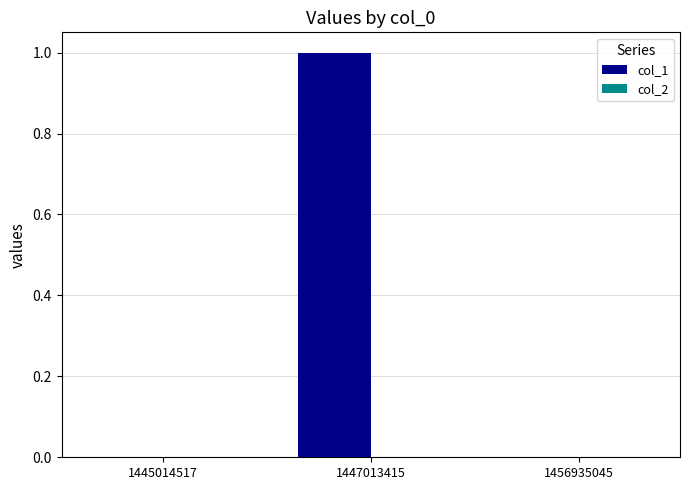

Which category has the highest value across all series?

1447013415